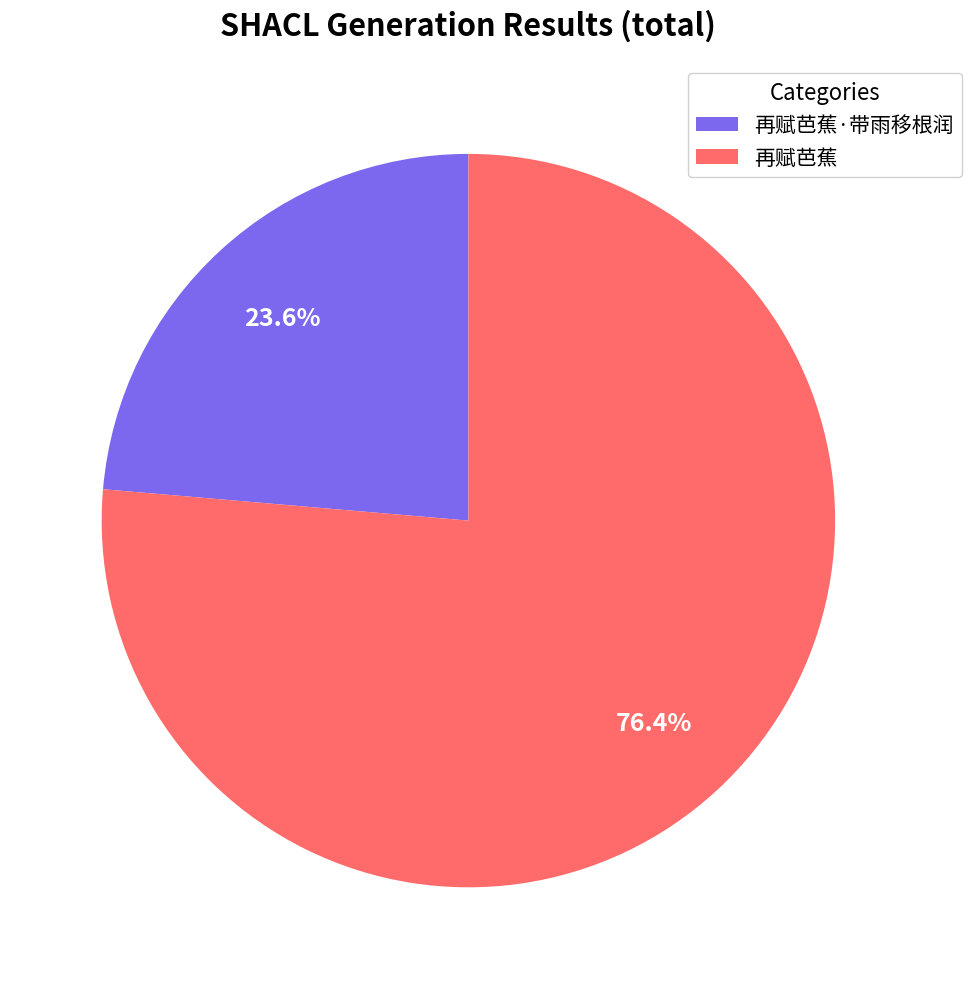

How many slices are in this pie chart?

2